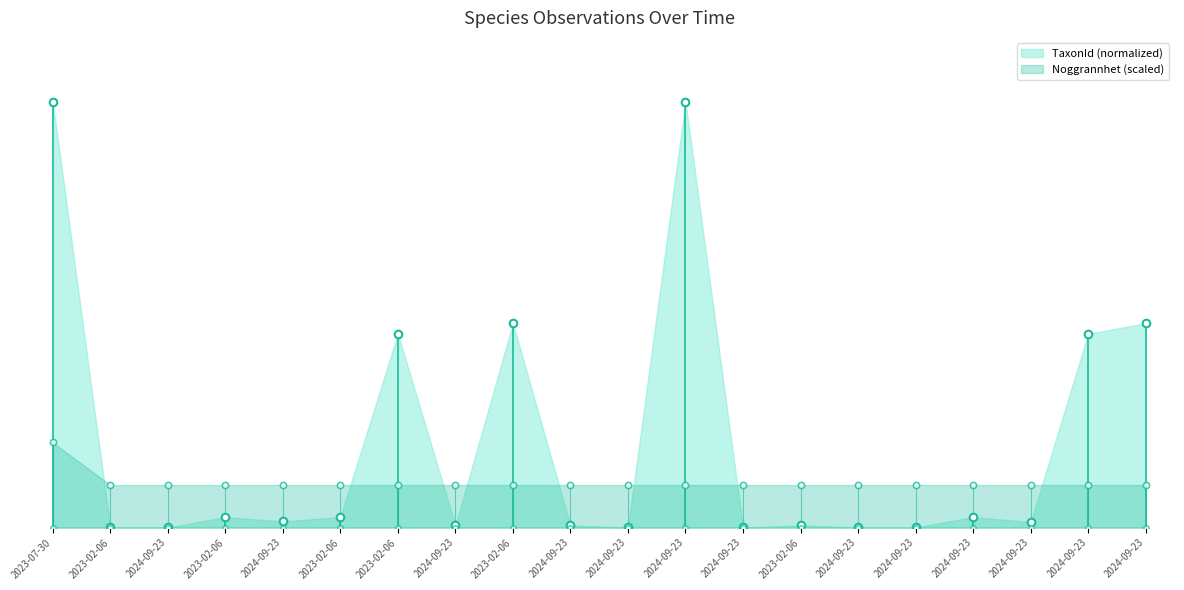

At how many categories does at least one series exceed 10?

6